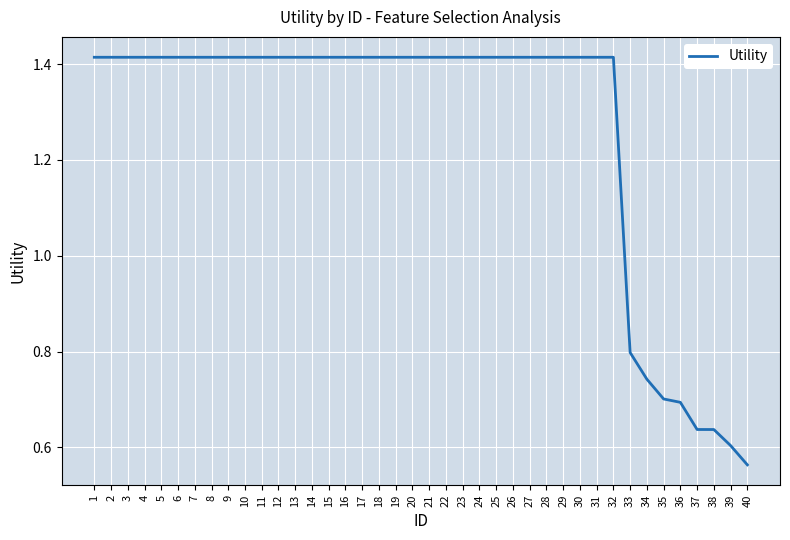

How many lines are shown in the chart?

1